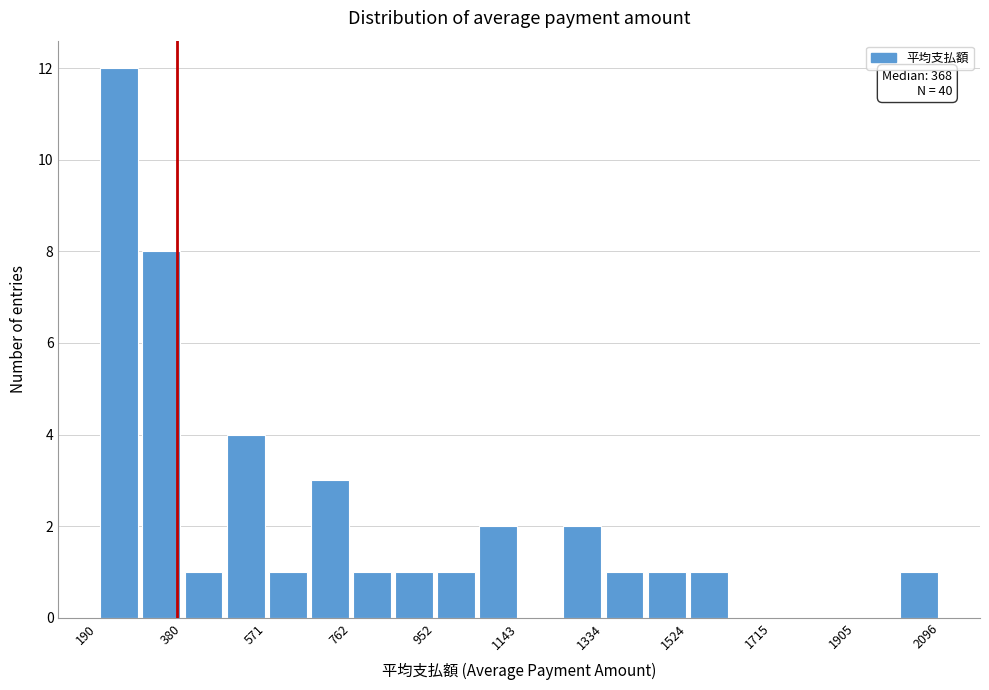

Over which range of the x-axis is the bar tallest?

200 to 280